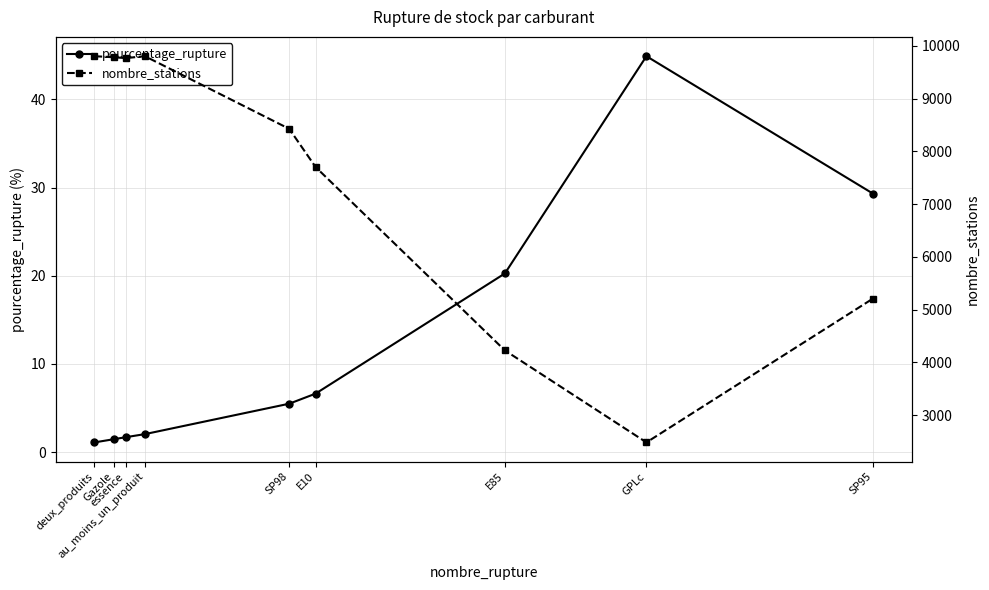

At which category is the sum across all series the highest?

au_moins_un_produit